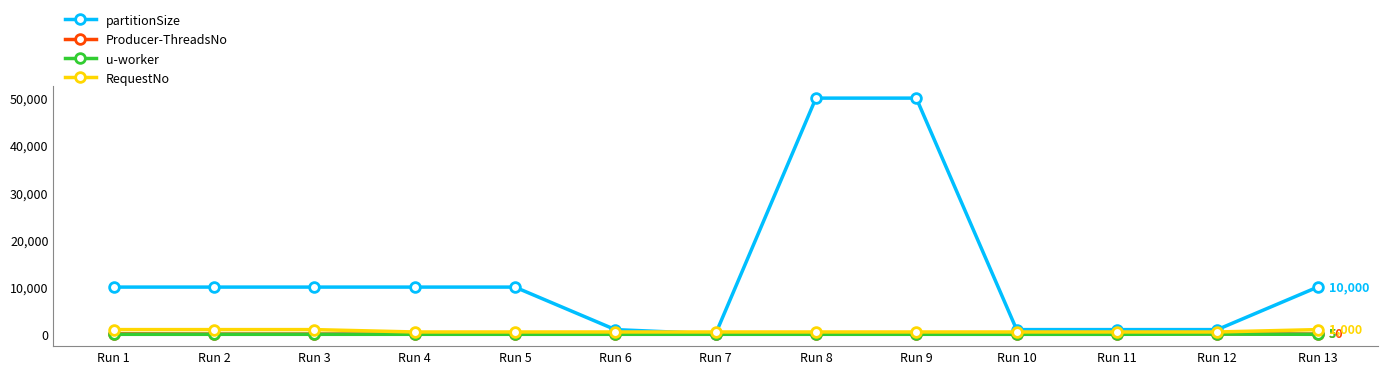

What is the difference between the highest and lowest values at Run 1?

9995